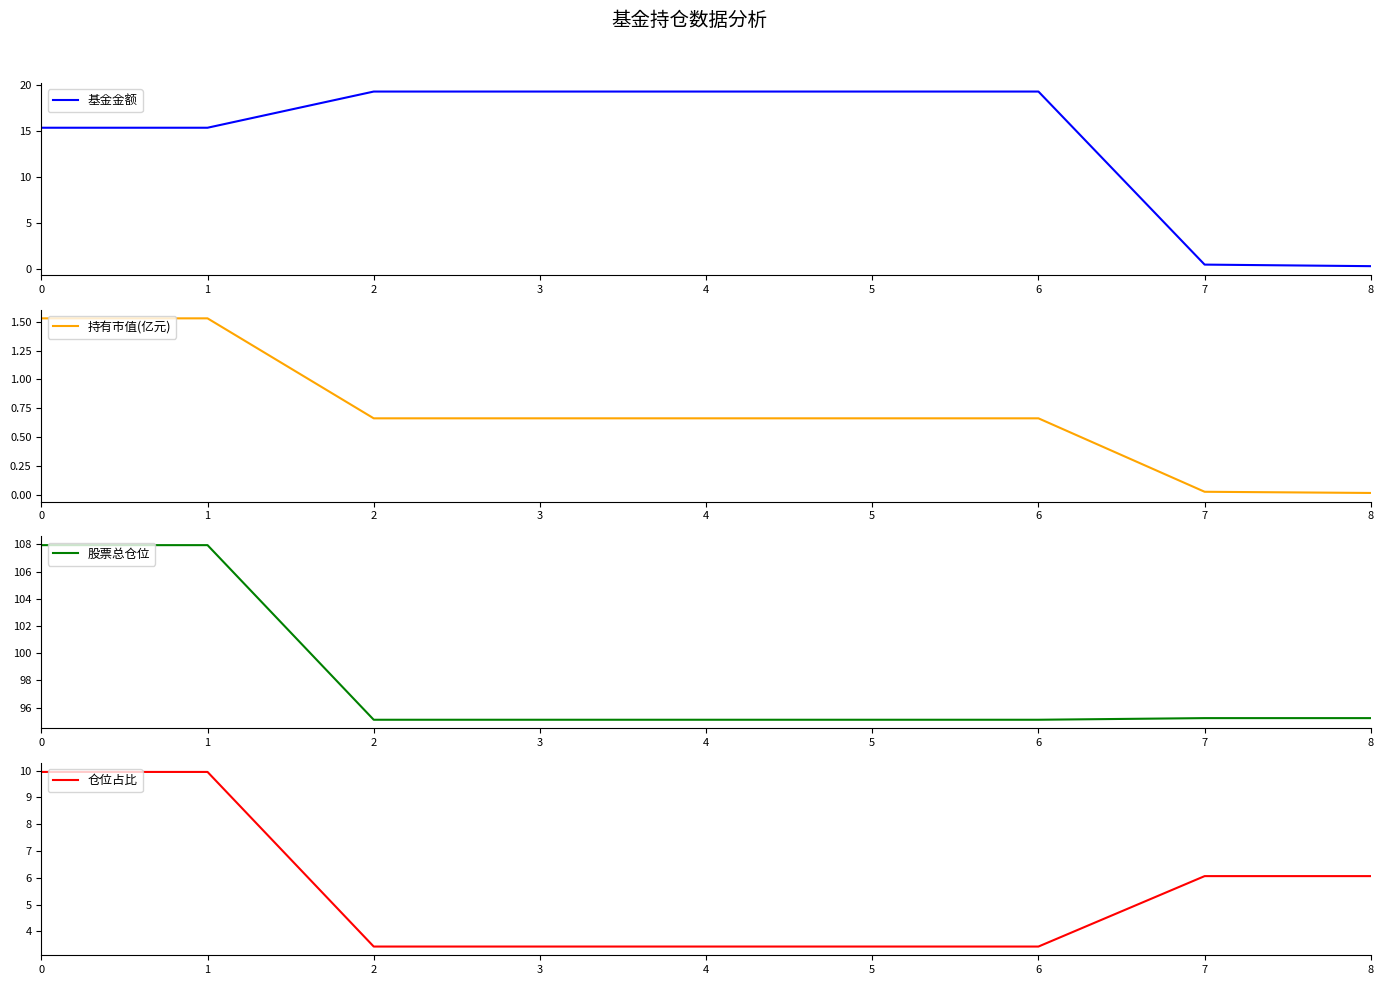

Between 8 and 6, which is larger?

6